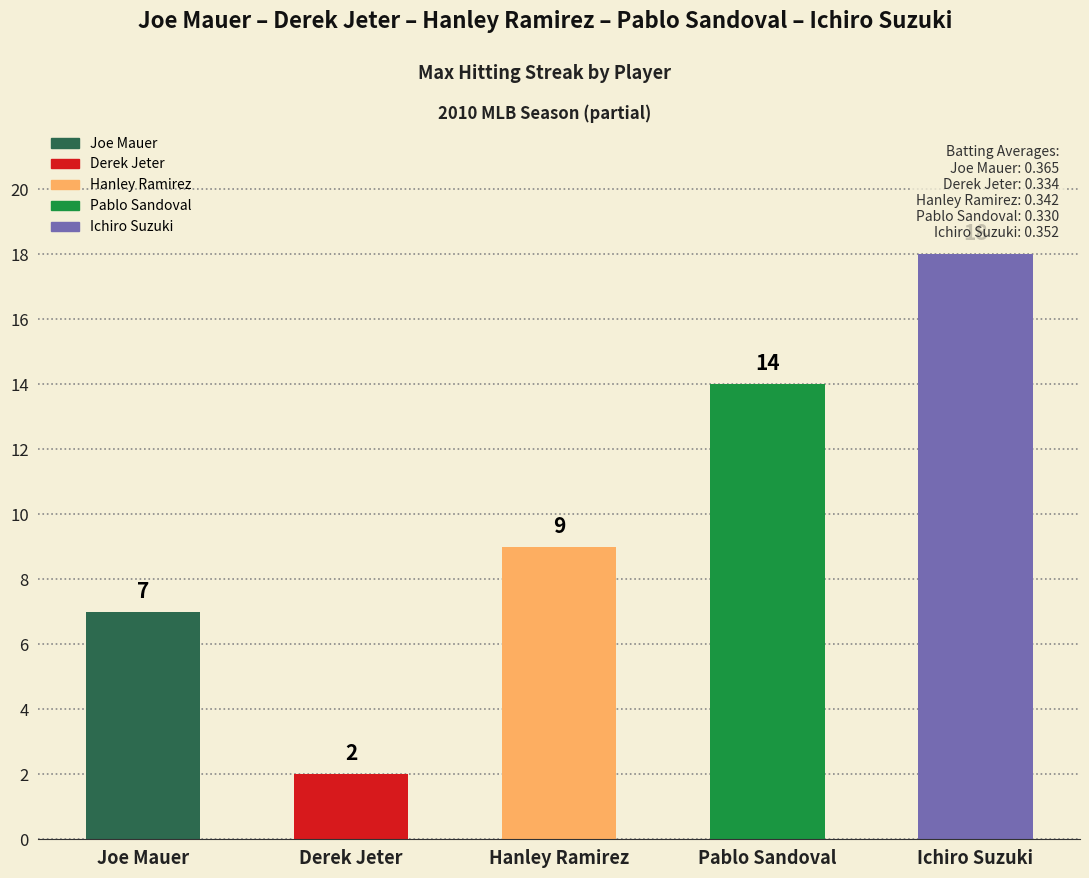

What is the label of the 2nd bar from the left?

Derek Jeter